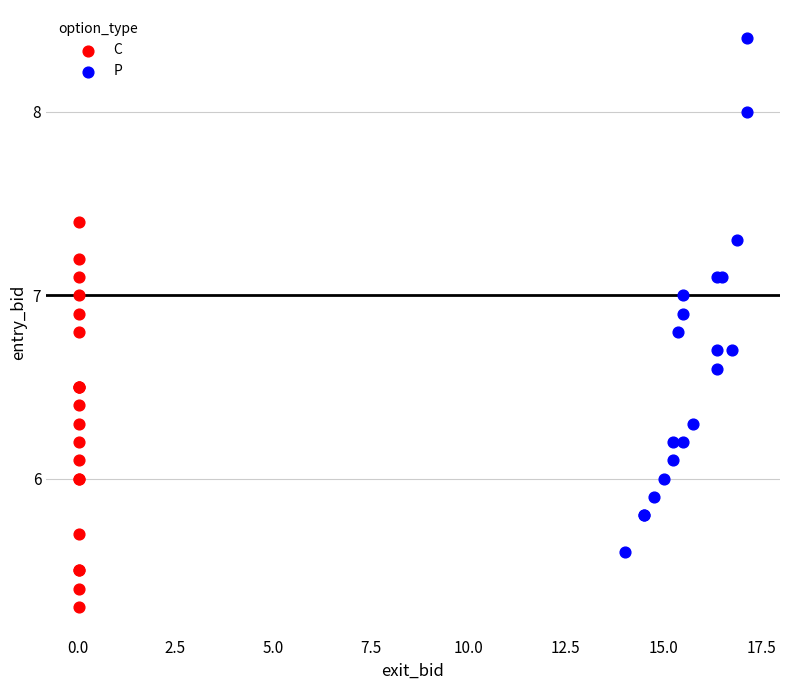

Which series reaches the minimum Y coordinate?

C